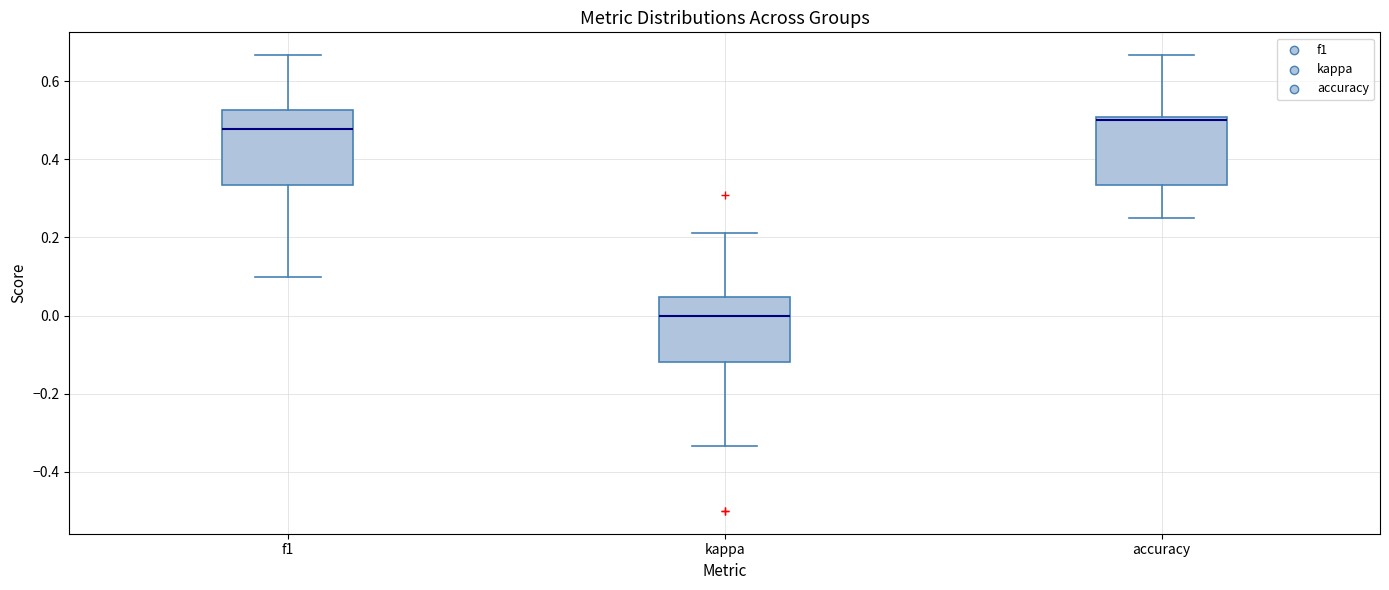

Reading left to right, transcribe this box plot: for each box, give where its median line is, the range the box spans, and where its two whiskers end, as read against the y-axis. The values are not printed on the chart, so give them approximately, as read against the axis.

f1: median 0.48, box 0.34 to 0.52, whiskers 0.10 to 0.66
kappa: median 0.00, box -0.12 to 0.04, whiskers -0.34 to 0.22
accuracy: median 0.50 (just below the box's upper edge), box 0.34 to 0.50, whiskers 0.26 to 0.66